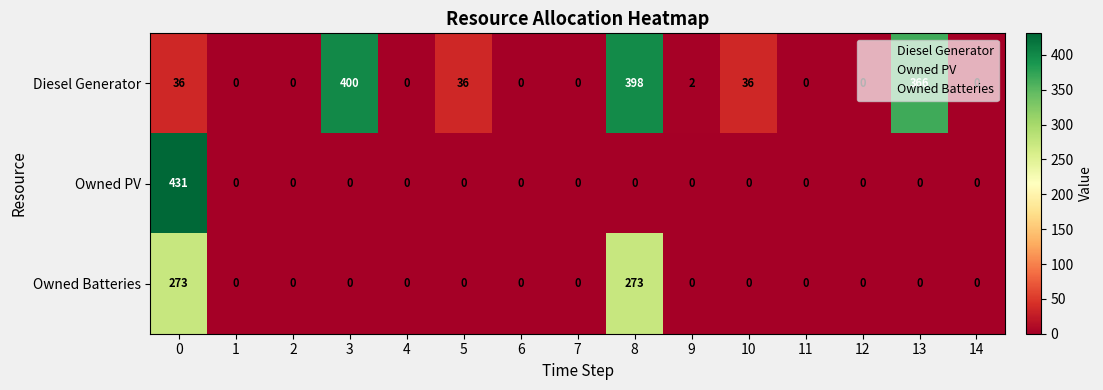

What is the average value of the Owned PV series?

29